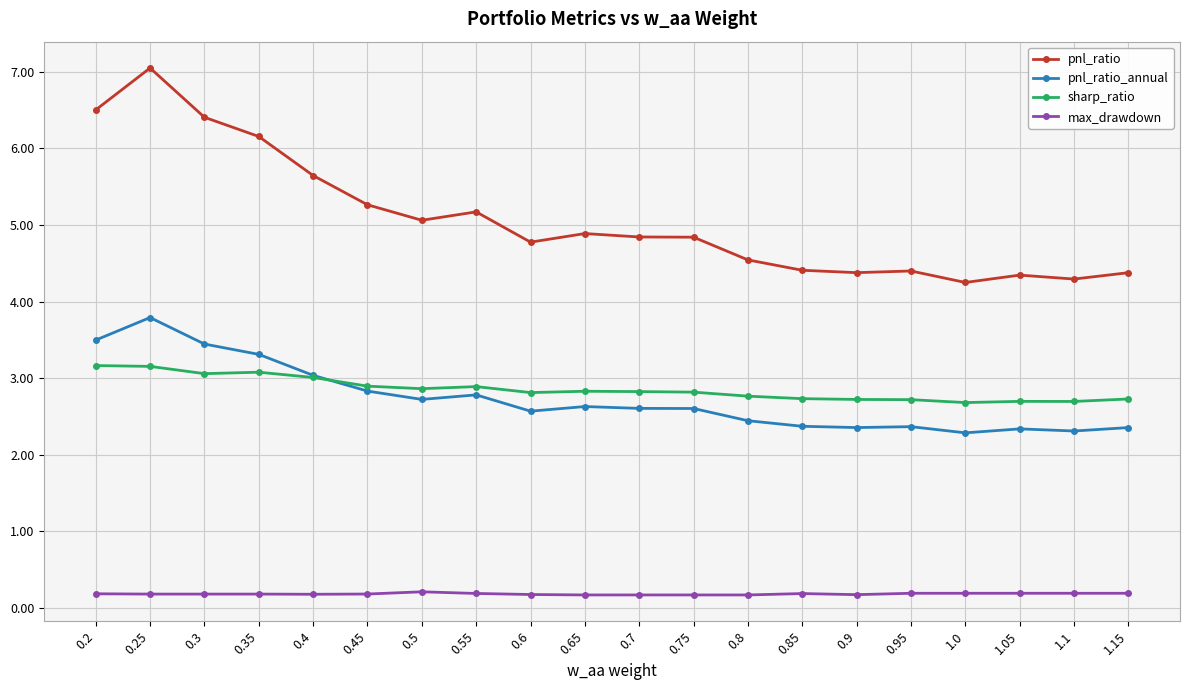

The value of max_drawdown at 0.3 is 0.2. True or false?

True